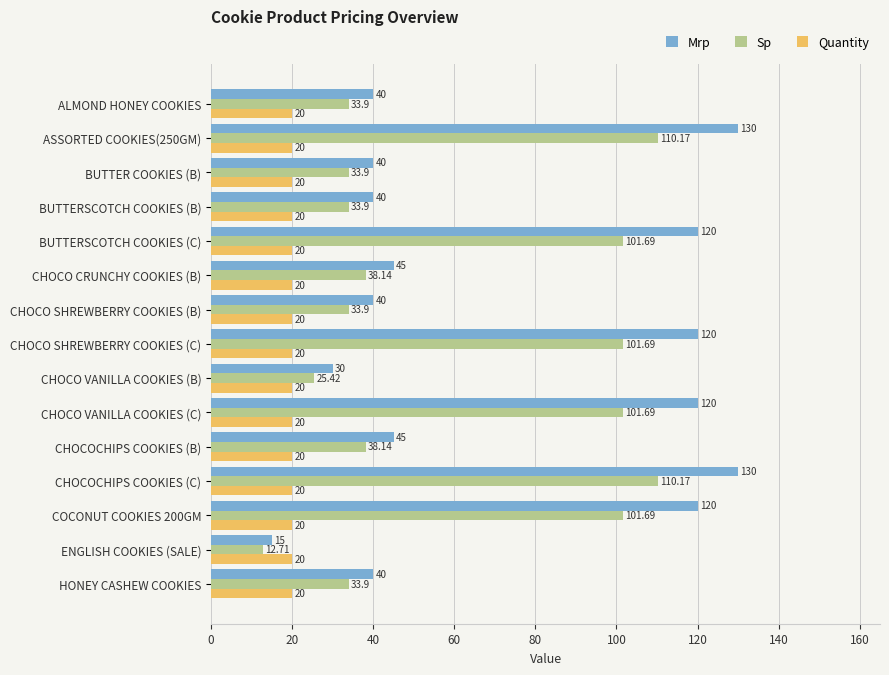

Which series has the largest total across all categories?

Mrp